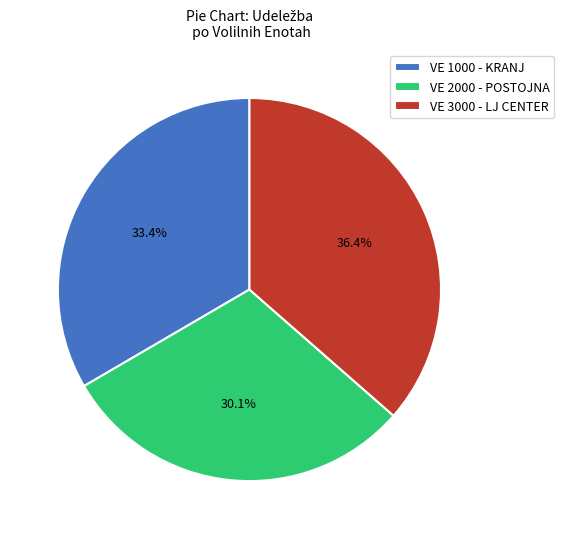

Count the number of slices in the pie.

3